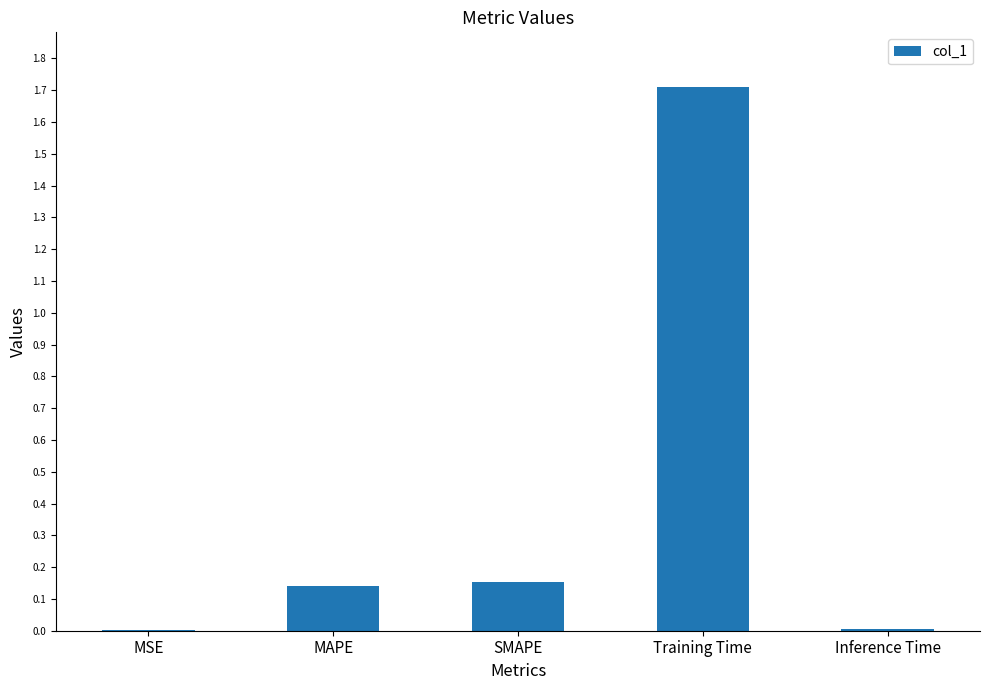

What is the greatest value displayed?

1.7